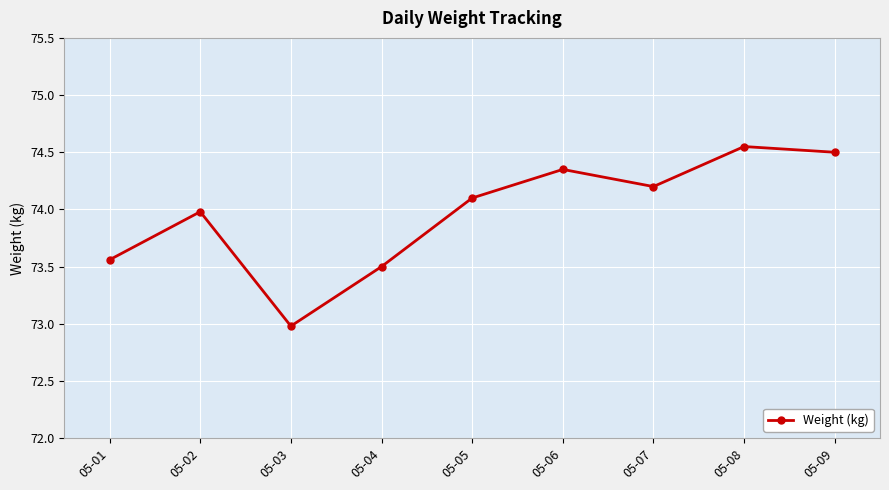

Approximately how many times larger is the value at 05-06 compared to 05-02?

1.0